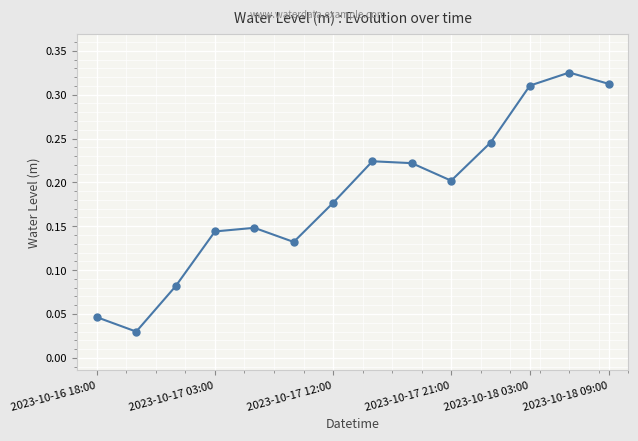

How many values are between 0 and 1?

14